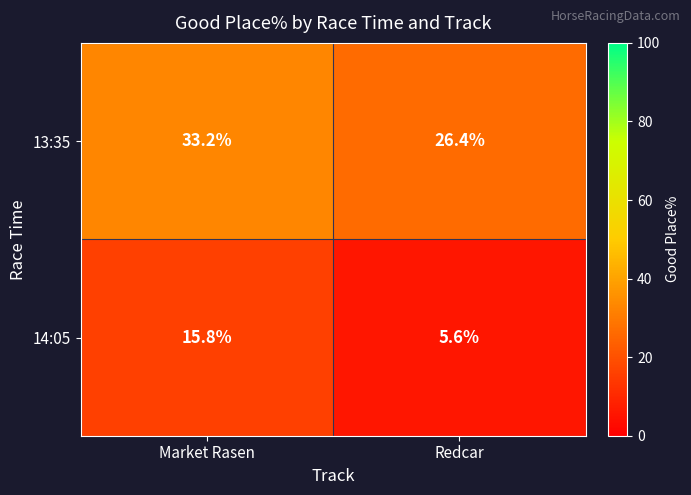

What is the maximum value shown in the chart?

33.2